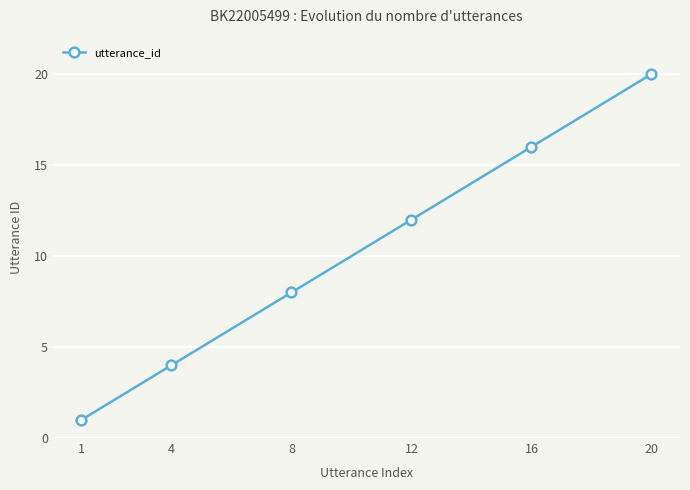

Count the number of data series in this chart.

1